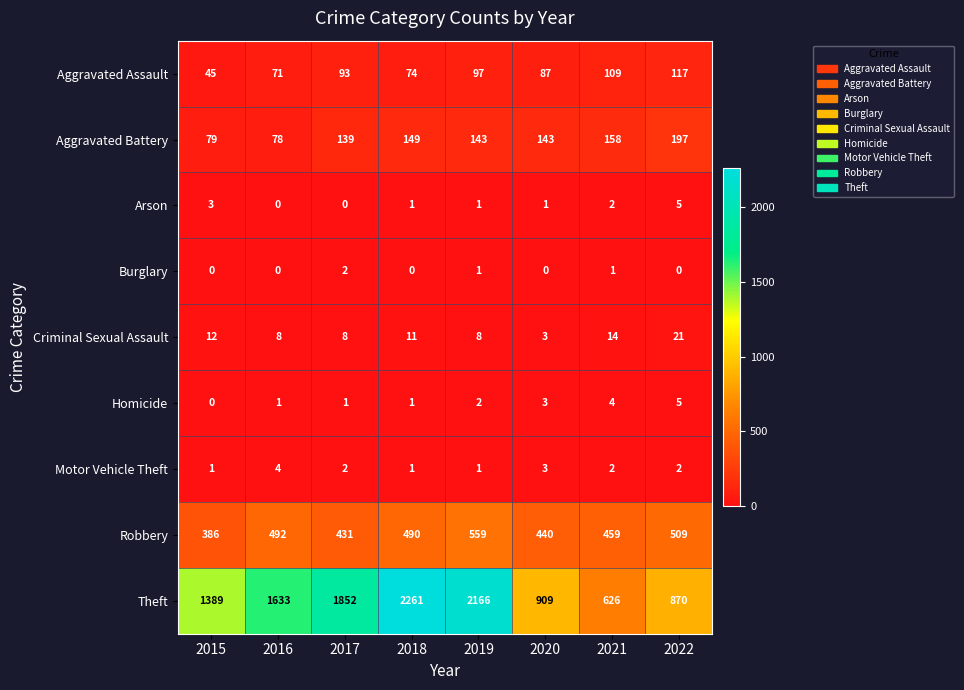

Where is Aggravated Assault nearest to the value 81?

2020